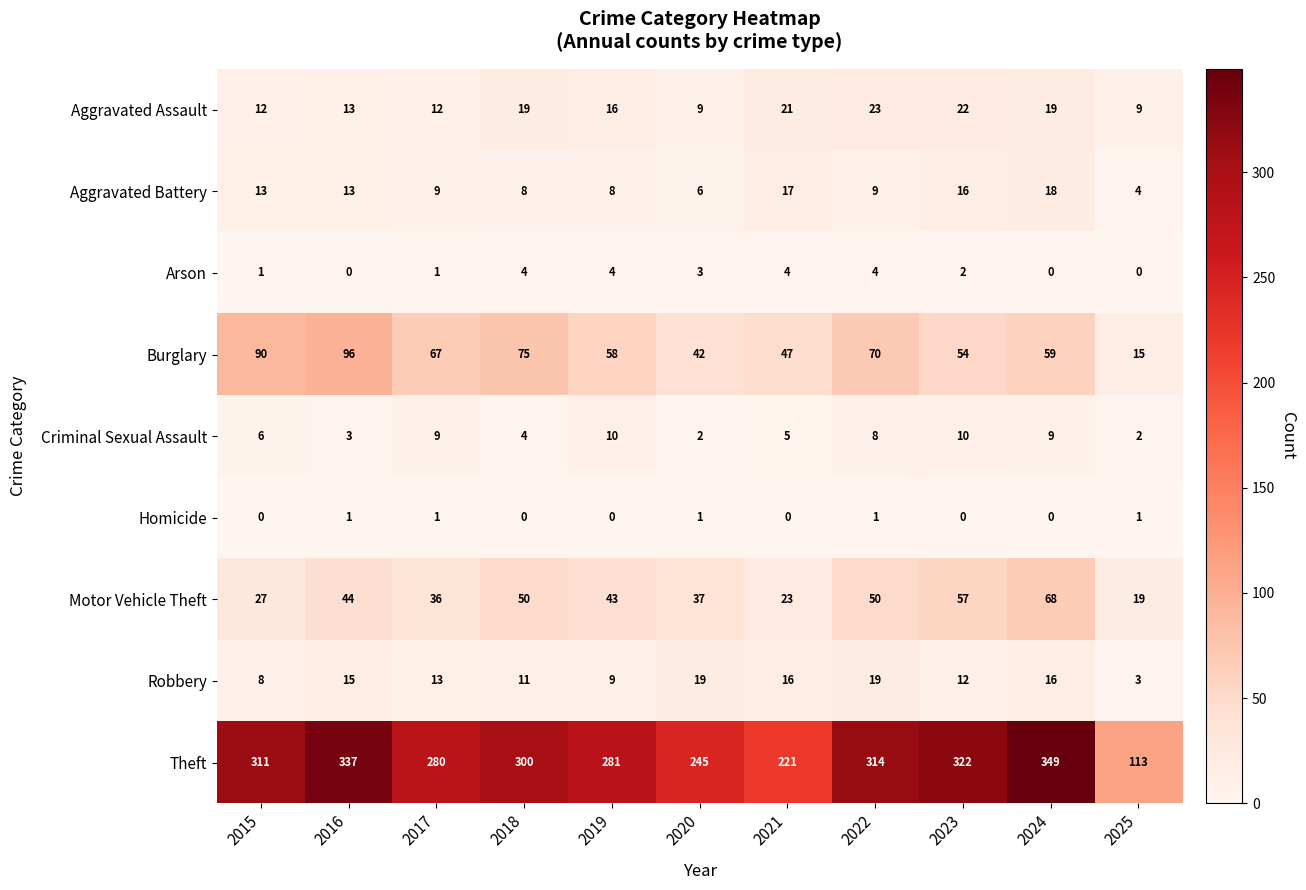

At which category is the sum across all series the highest?

2024